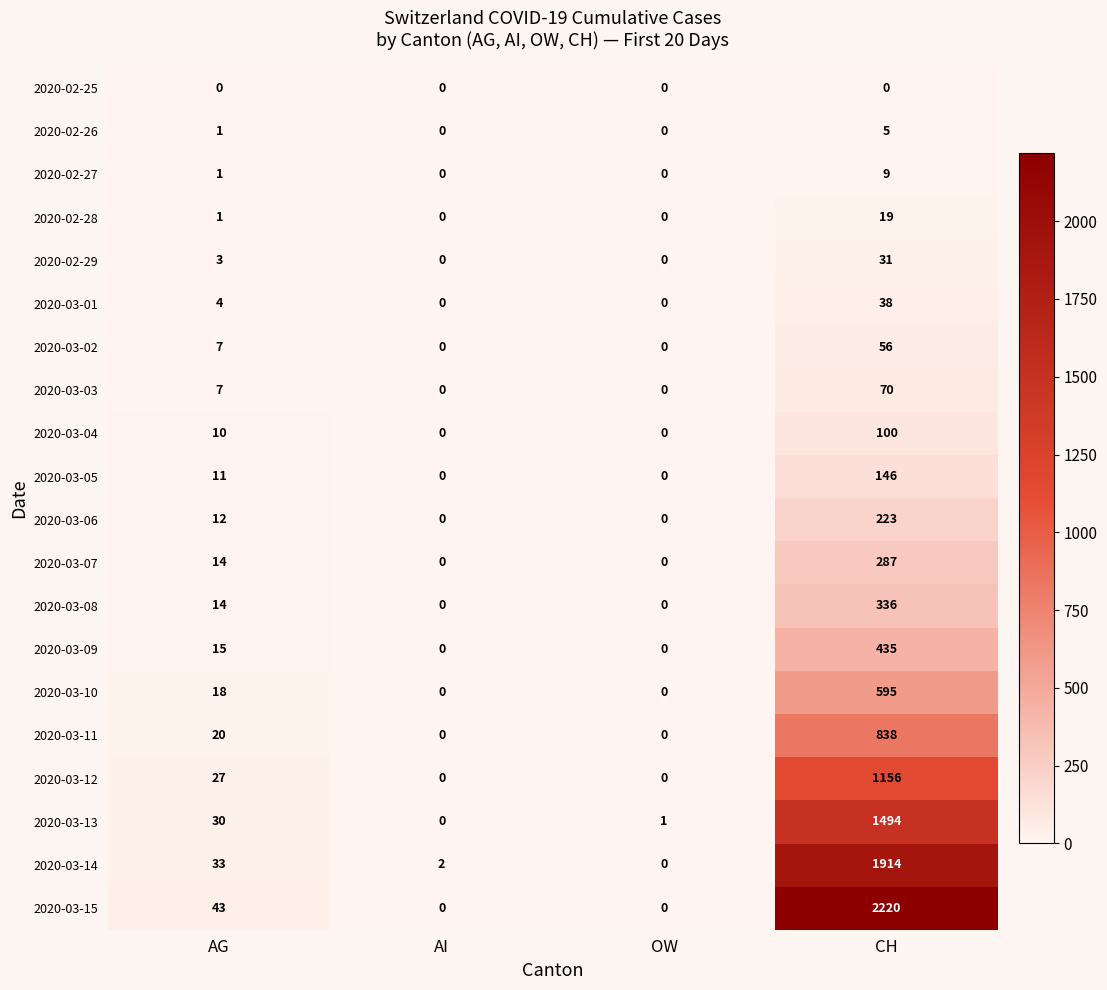

True or false: 2020-02-25 has a value of 0 at AI.

True